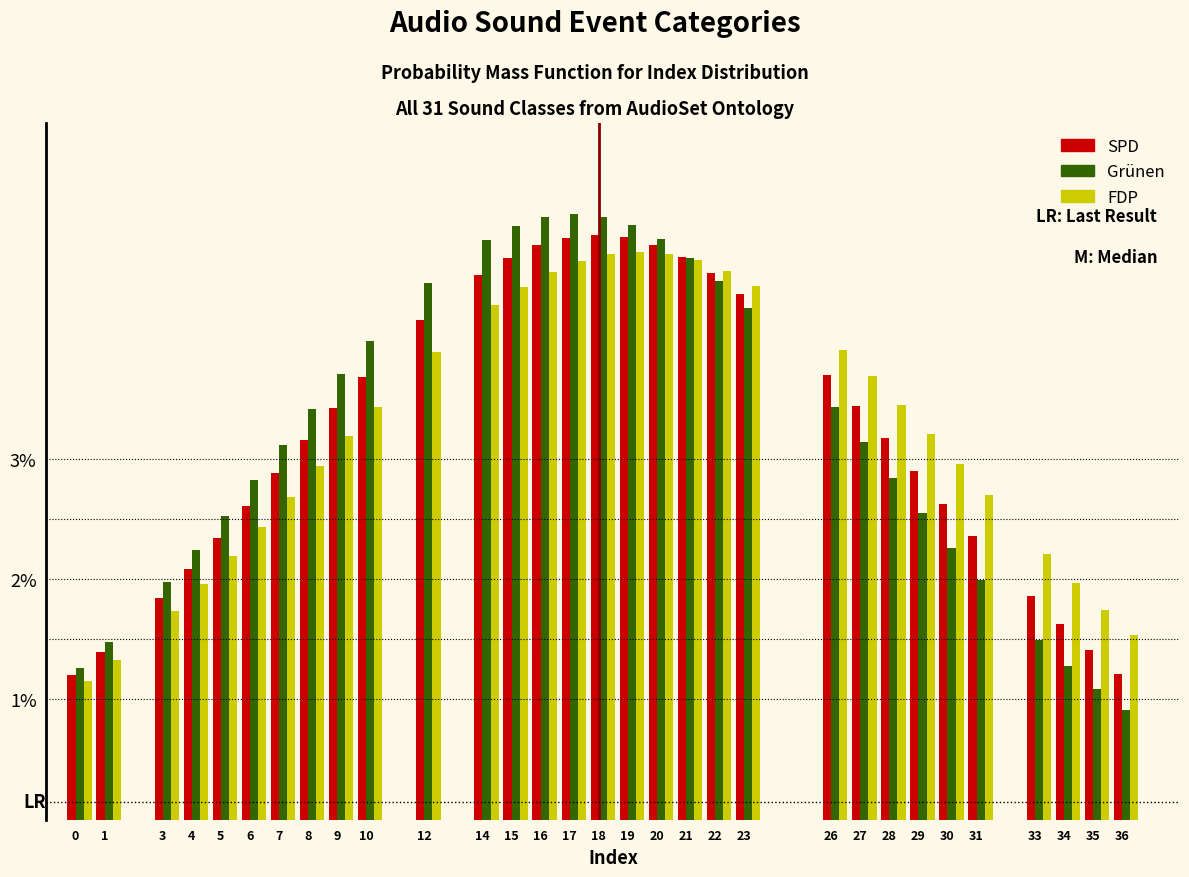

Which series has the widest spread of values?

Grünen